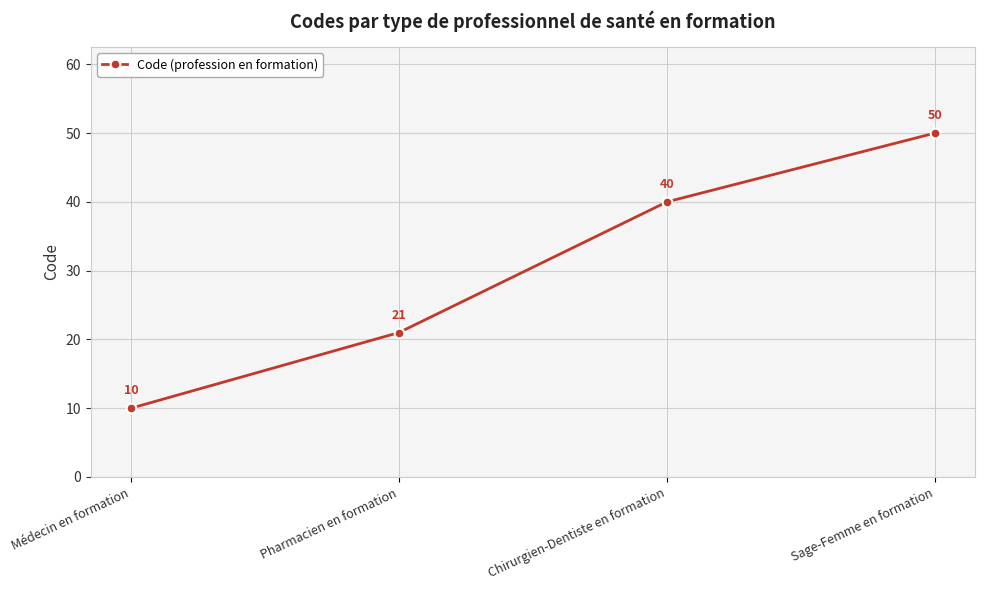

The chart shows a value of 13 at Pharmacien en formation. True or false?

False